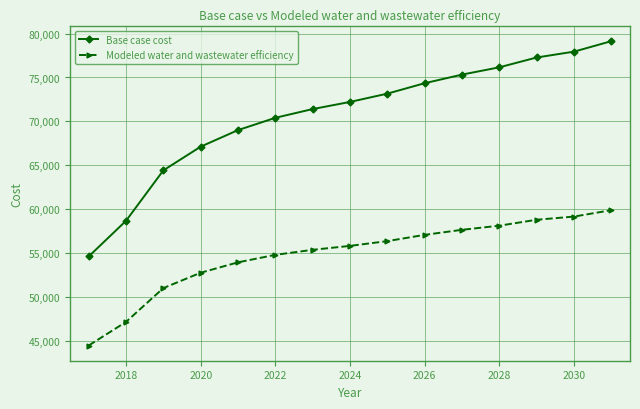

Which series has the largest range (max minus min)?

Base case cost